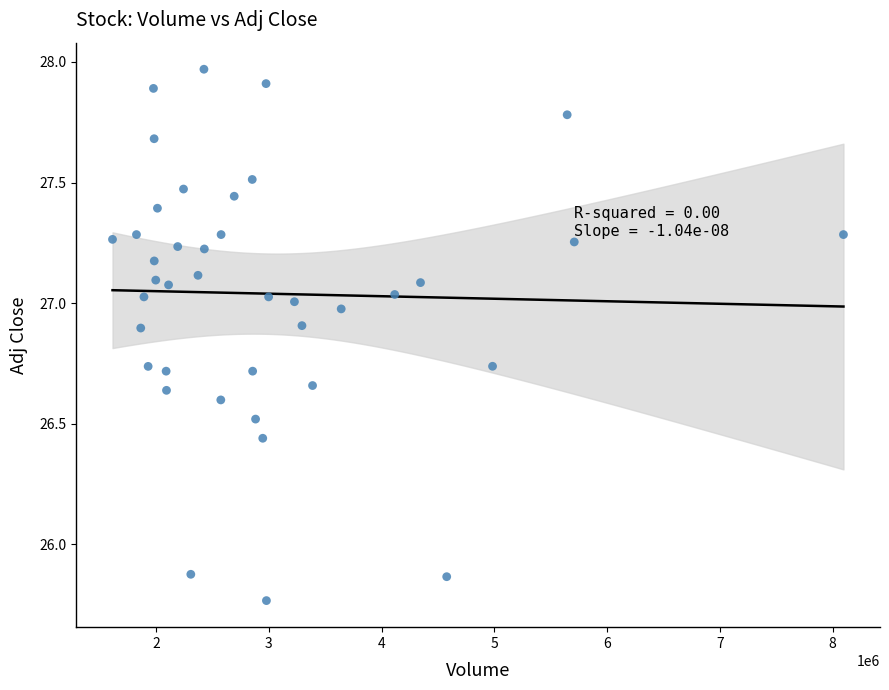

What is the range of Y values (max minus min)?

2.2